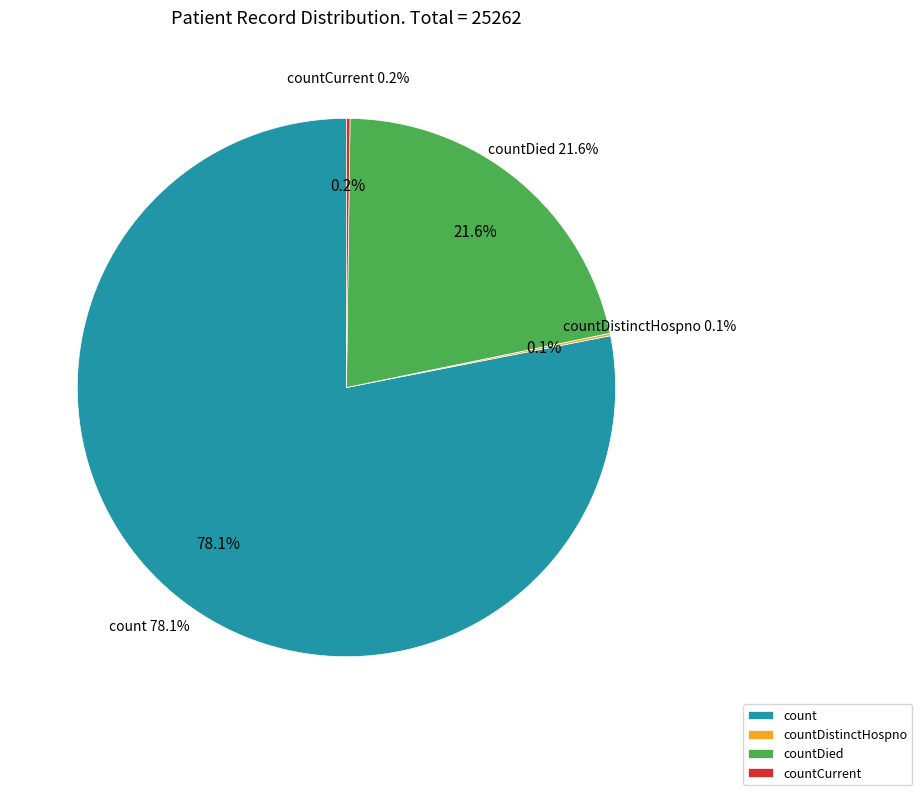

Does countCurrent account for over 50% of the chart?

No